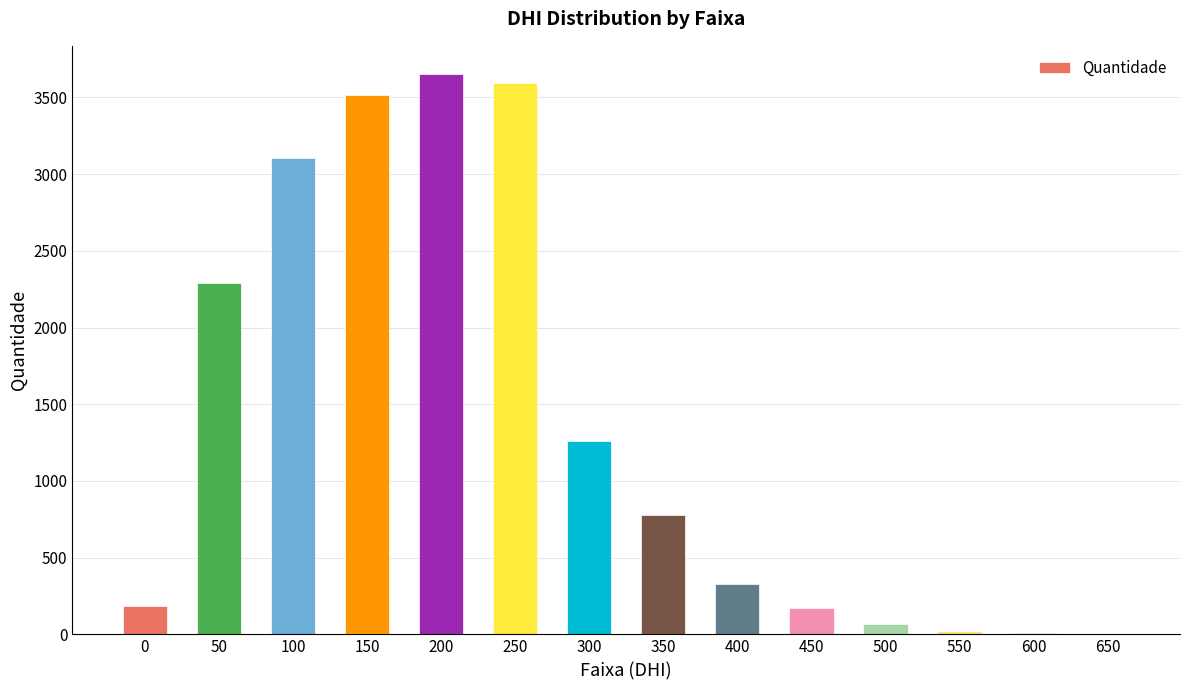

What is the change in value from 250 to 450?

-3424